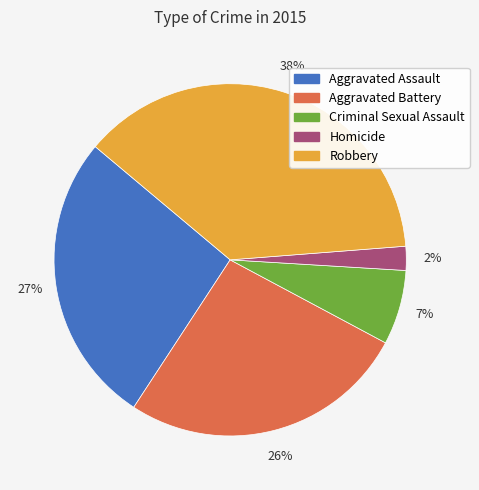

Approximately how many times larger is the value at Homicide compared to Robbery?

0.1